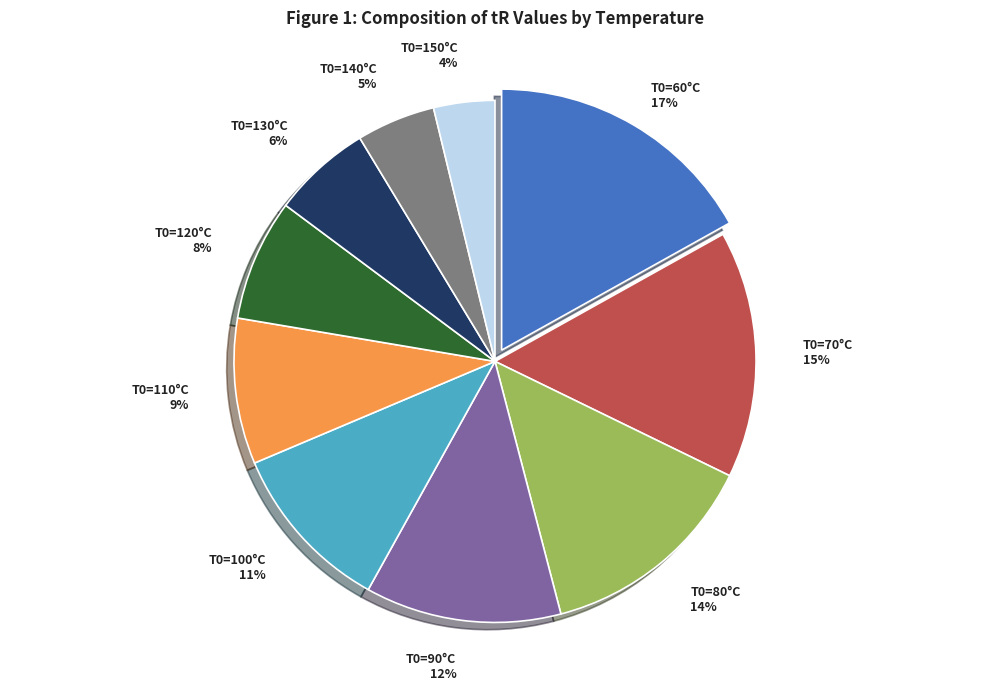

Is there a majority slice in this chart?

No